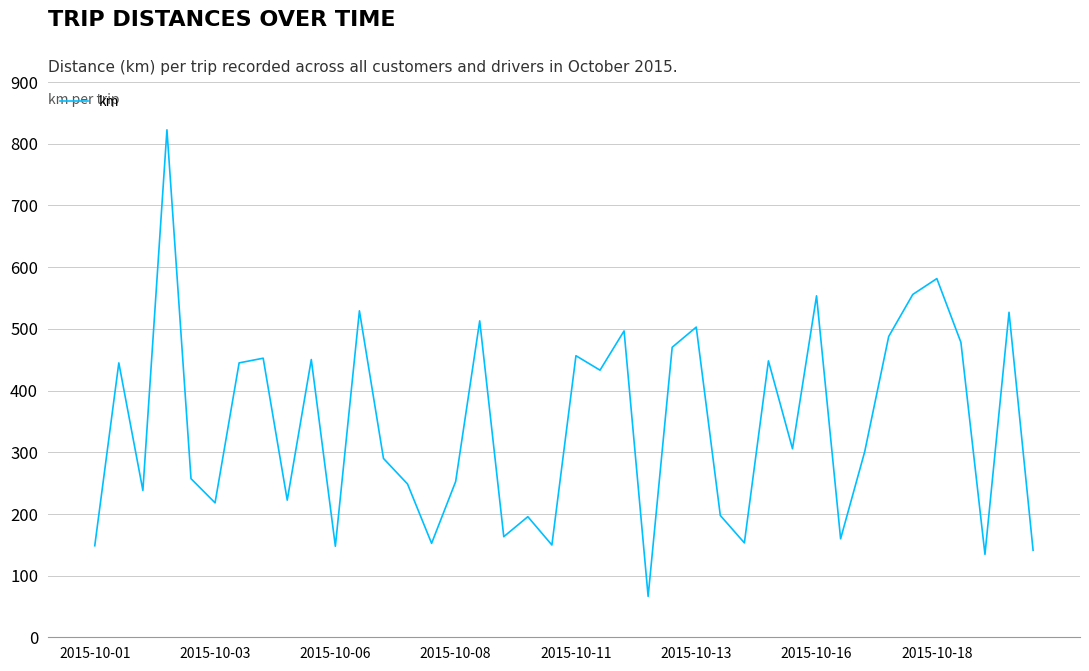

How many lines are shown in the chart?

1